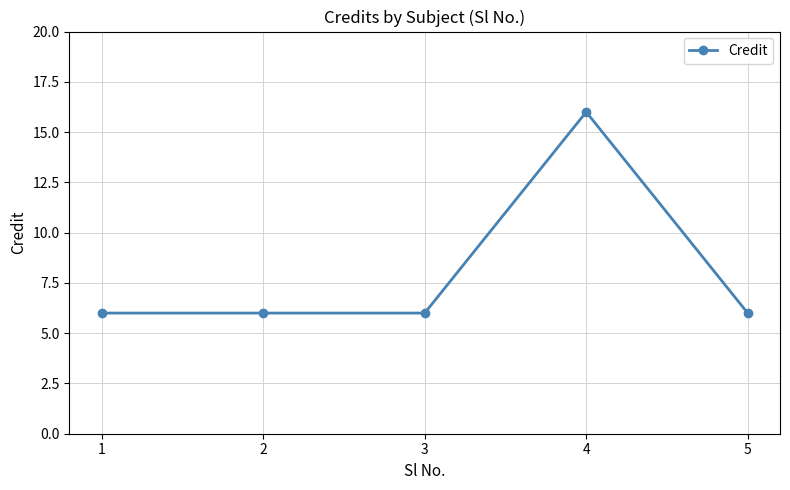

What is the approximate value at 5, to the nearest 5?

5